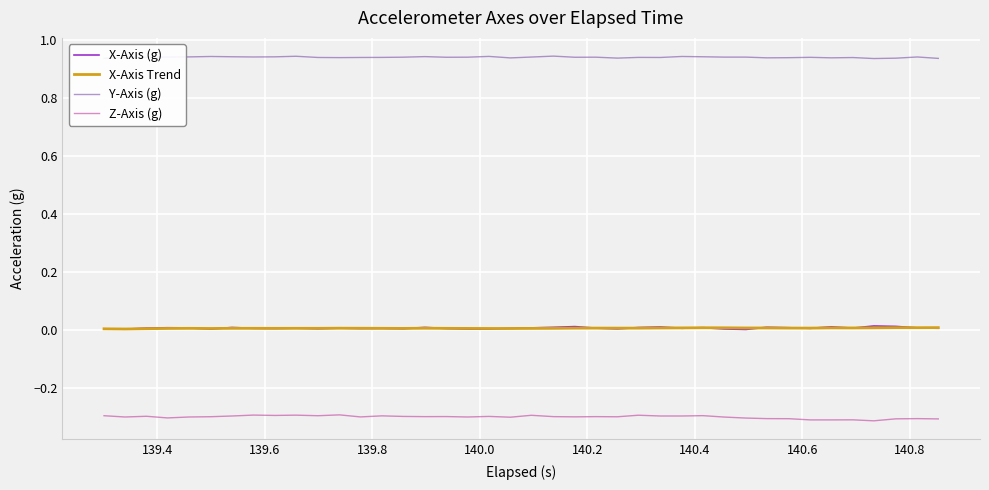

What is the minimum value shown in the chart?

-0.3